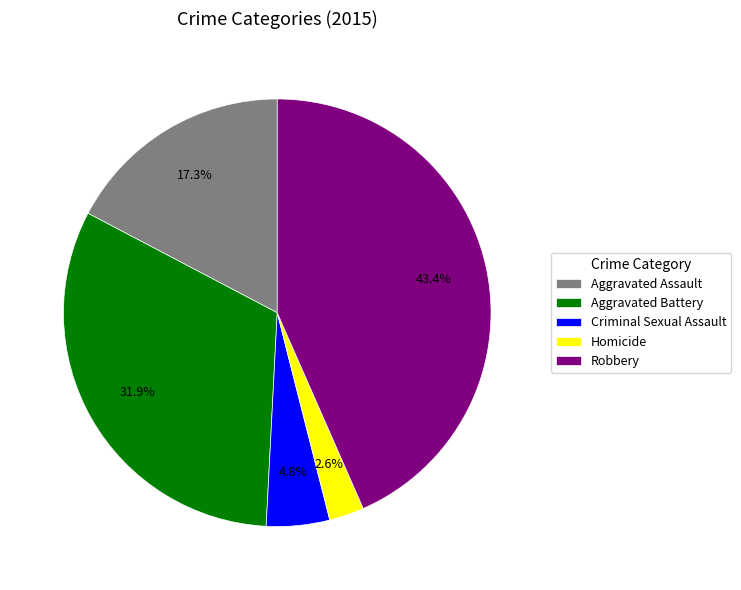

True or false: Aggravated Assault accounts for 17% of the total.

True